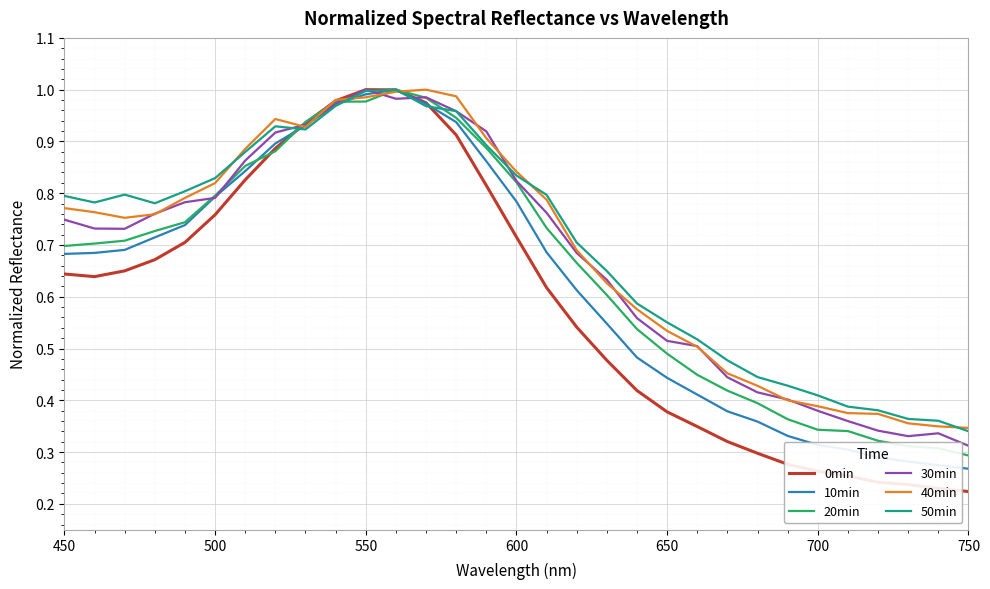

What are all the series names shown in the legend?

0min, 10min, 20min, 30min, 40min, 50min